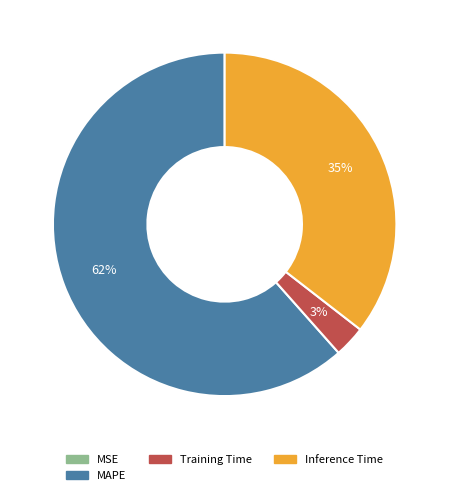

What is the largest slice in the pie chart?

MAPE